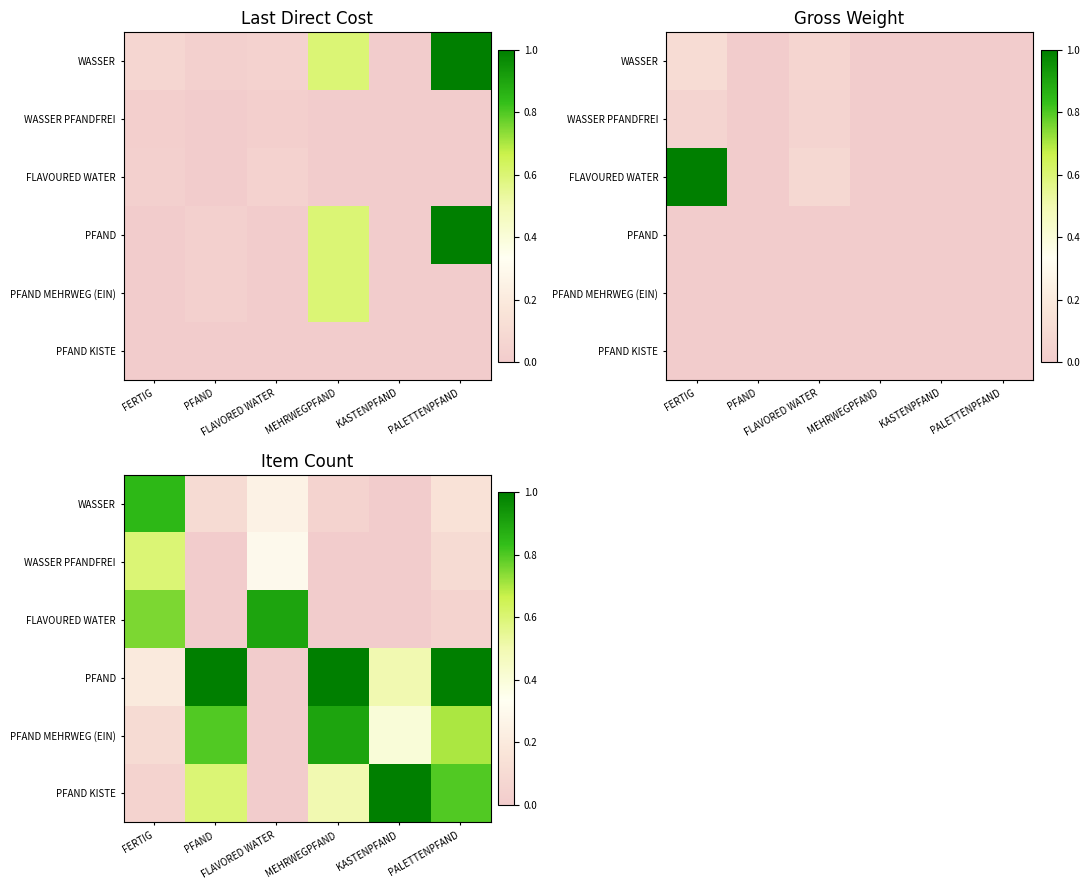

Where is FLAVOURED WATER nearest to the value 0?

PFAND